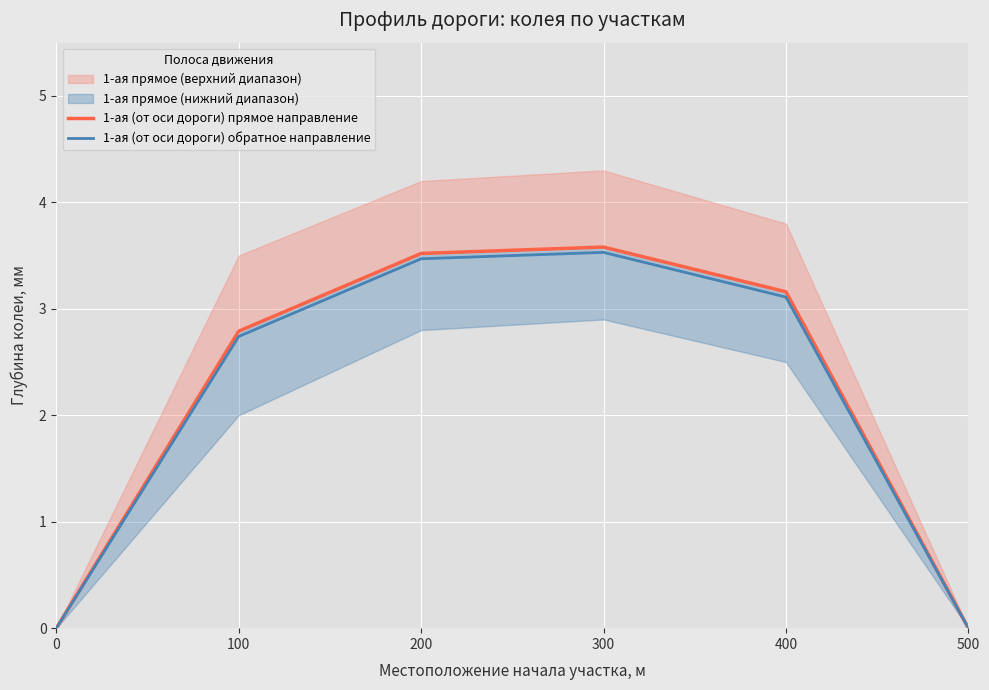

True or false: 1-ая (от оси дороги) обратное направление has more than 2 points higher than both neighbors.

False